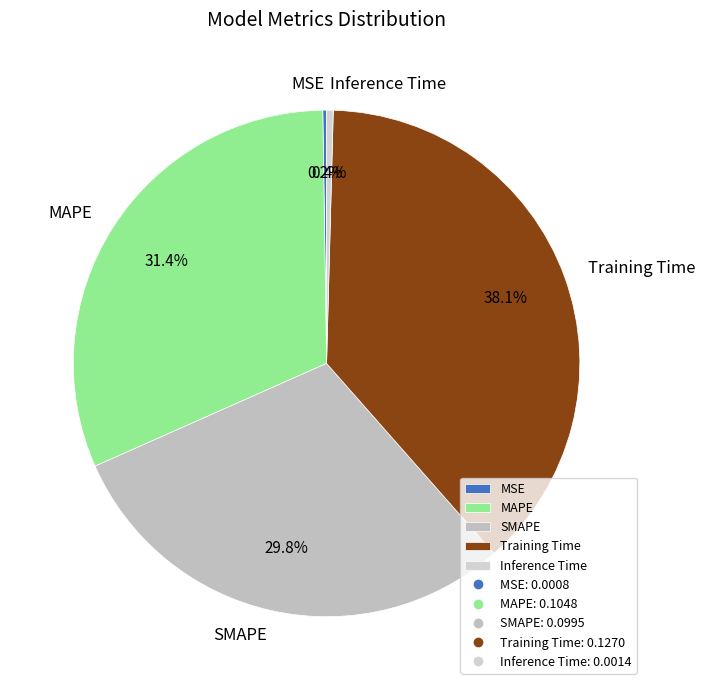

Which has a higher value, MAPE or SMAPE?

MAPE